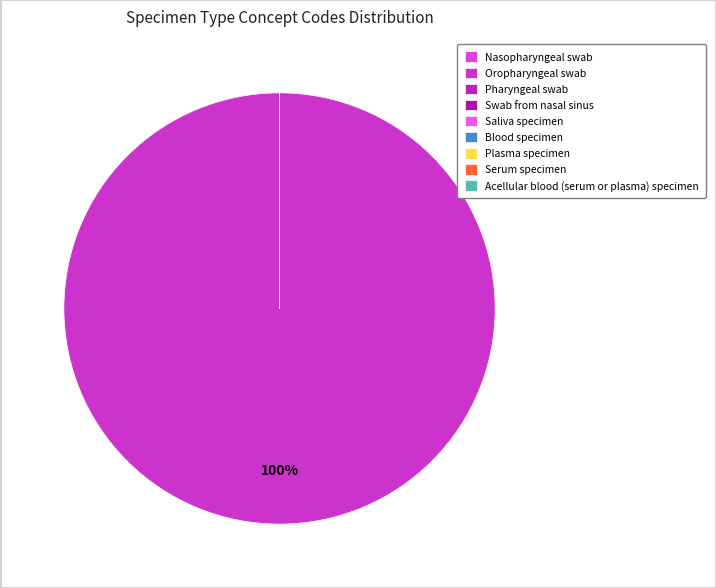

What is the ratio of the value at Swab from nasal sinus to the value at Saliva specimen?

4.0